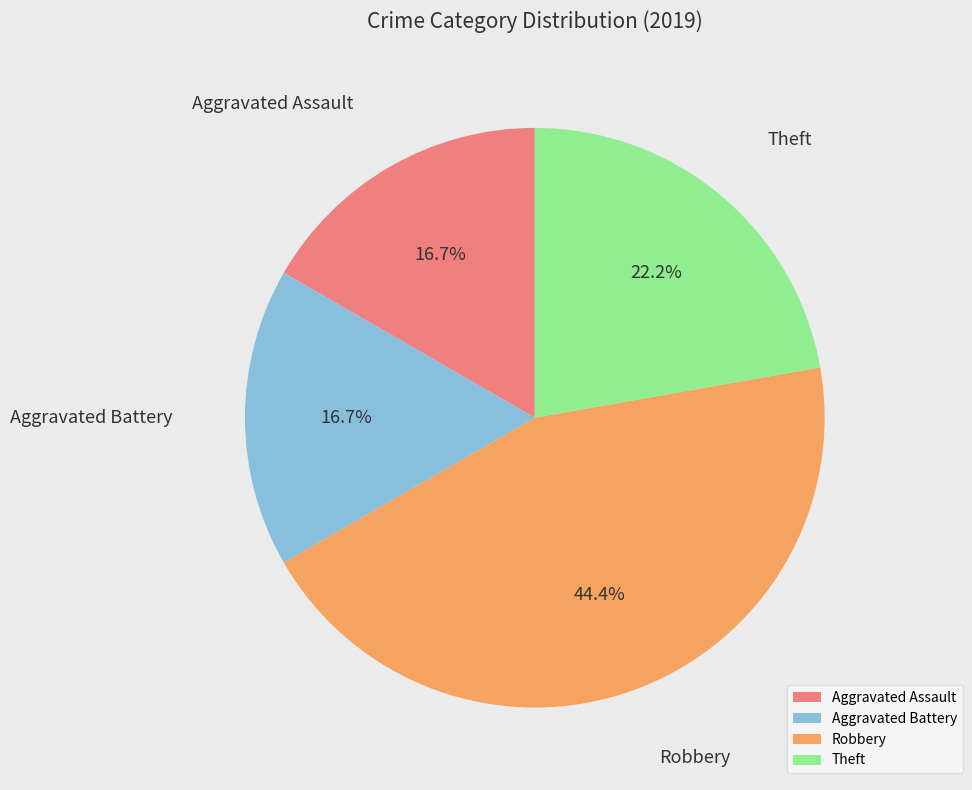

What portion of the pie excludes Aggravated Assault?

83.3%